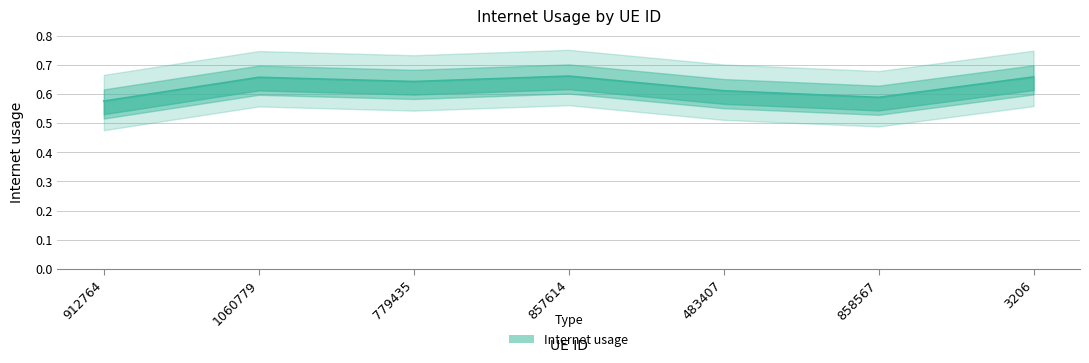

Reading left to right, list all the values displayed in this chart.

0.6	0.7	0.6	0.7	0.6	0.6	0.7